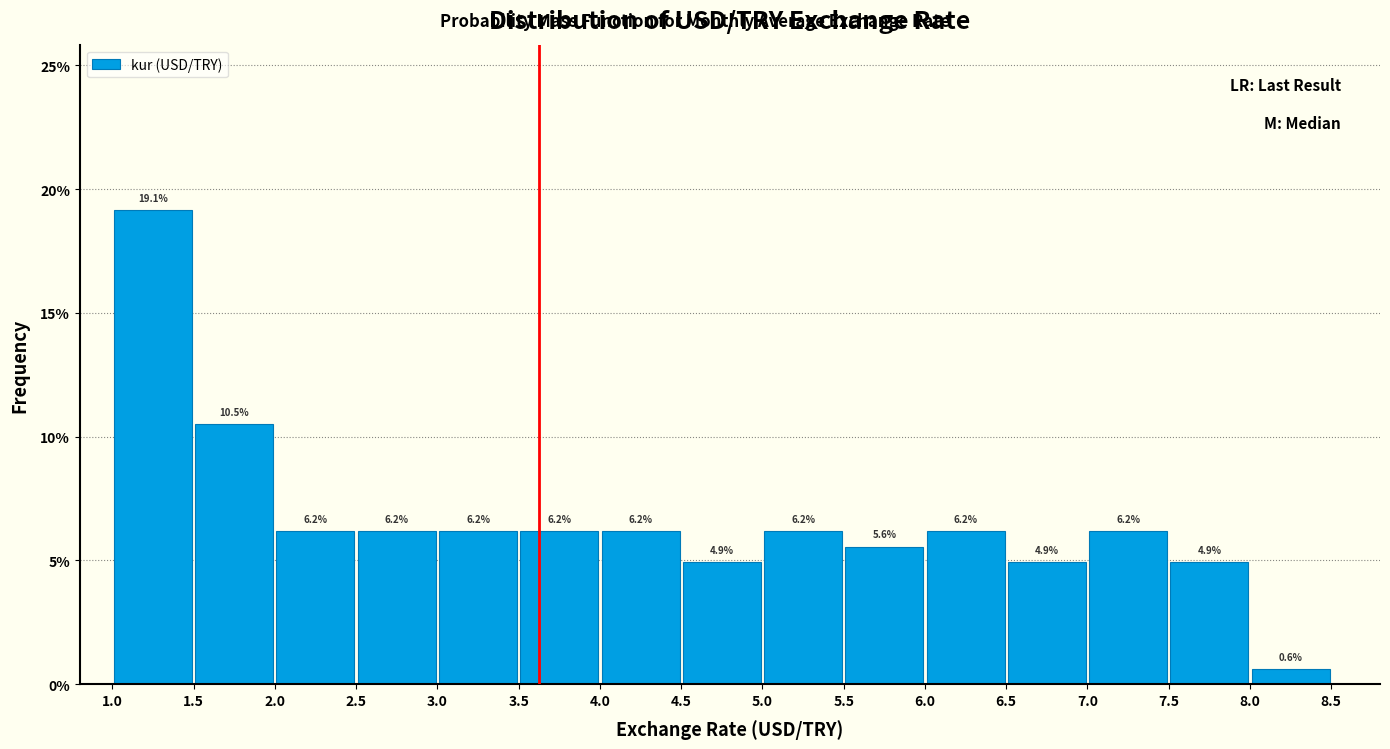

Reading left to right, transcribe this chart: for each bar, give the range it covers on the x-axis and its height.

1.0 to 1.5: 19.1
1.5 to 2.0: 10.5
2.0 to 2.5: 6.2
2.5 to 3.0: 6.2
3.0 to 3.5: 6.2
3.5 to 4.0: 6.2
4.0 to 4.5: 6.2
4.5 to 5.0: 4.9
5.0 to 5.5: 6.2
5.5 to 6.0: 5.6
6.0 to 6.5: 6.2
6.5 to 7.0: 4.9
7.0 to 7.5: 6.2
7.5 to 8.0: 4.9
8.0 to 8.5: 0.6